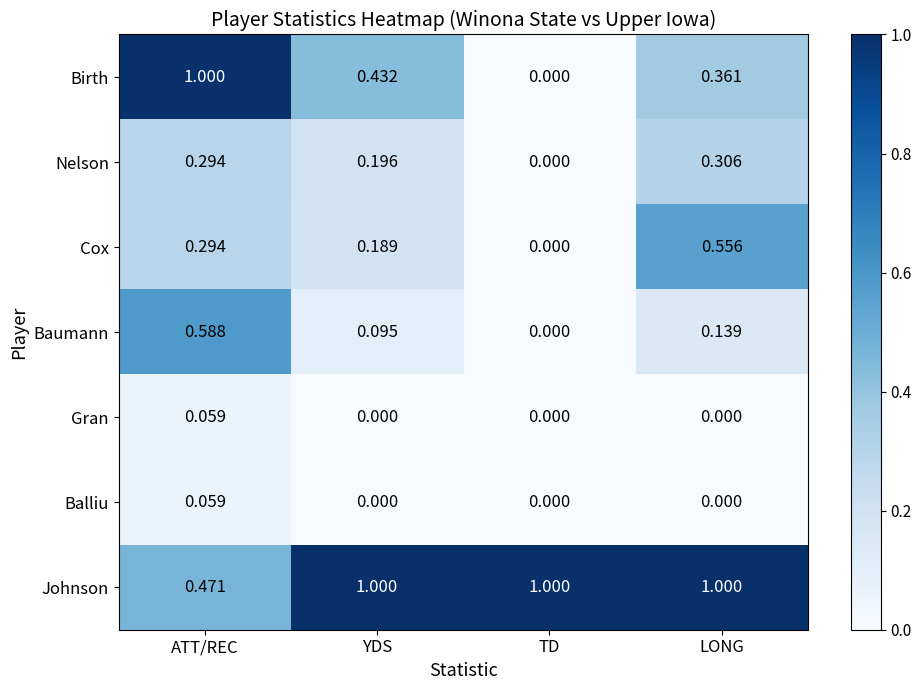

Which series has the widest spread of values?

Birth